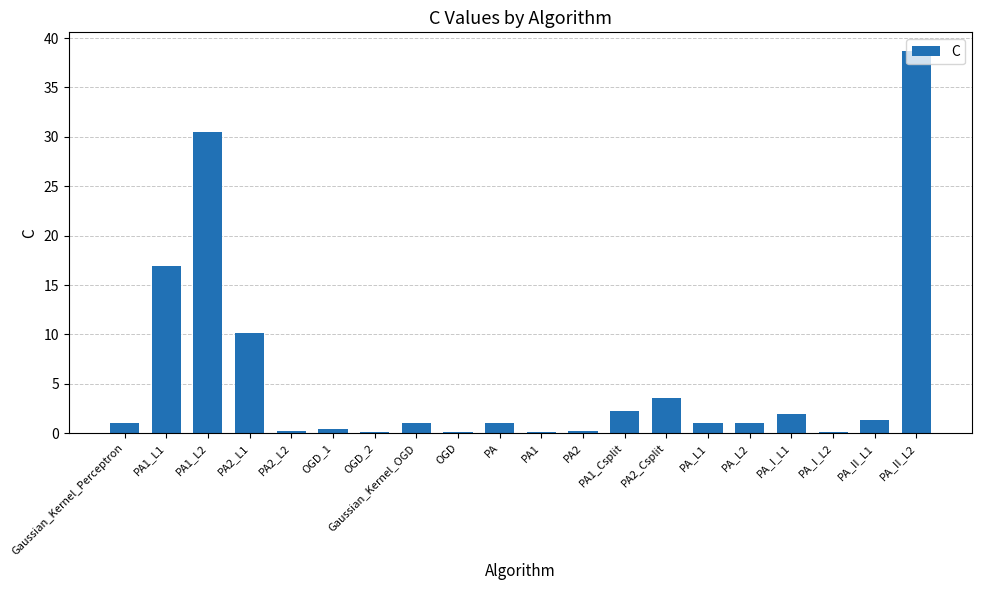

Where is the data nearest to the value 19?

PA1_L1